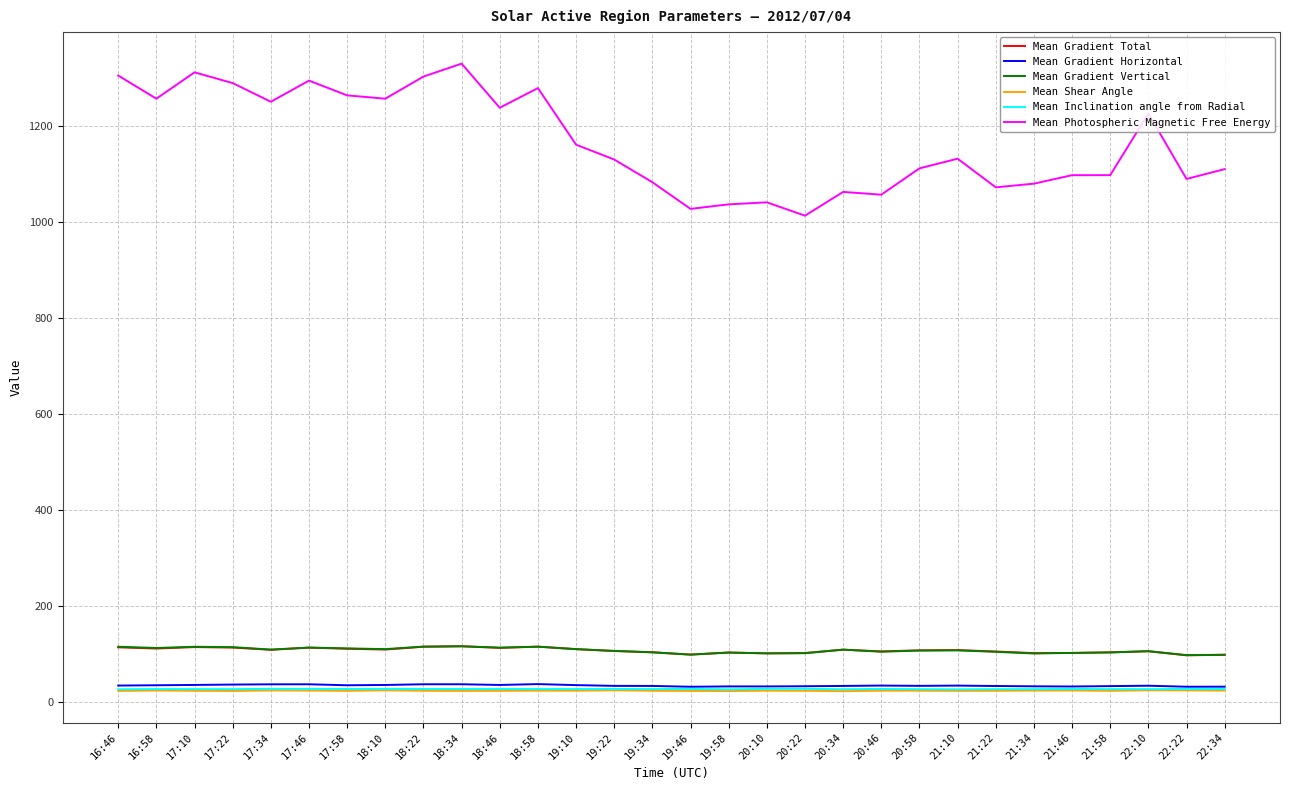

How many lines are shown in the chart?

6